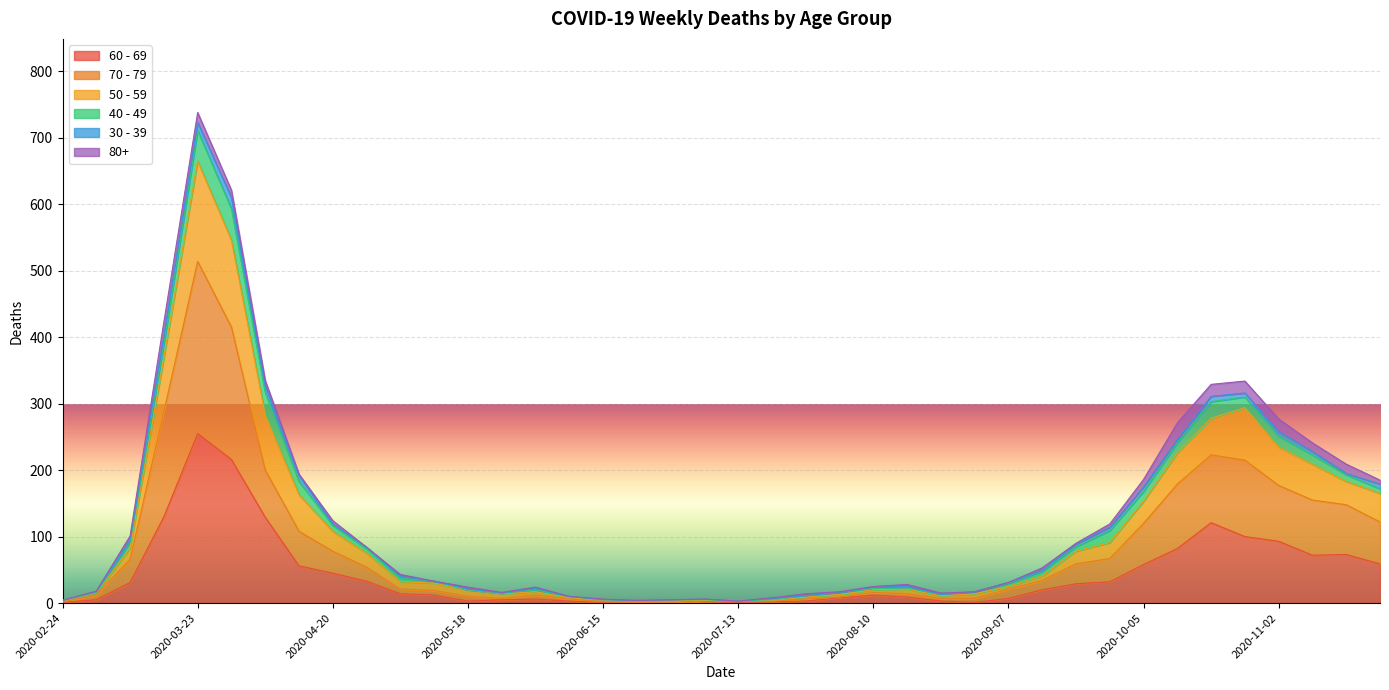

True or false: 70 - 79 and 60 - 69 cross at least once.

False